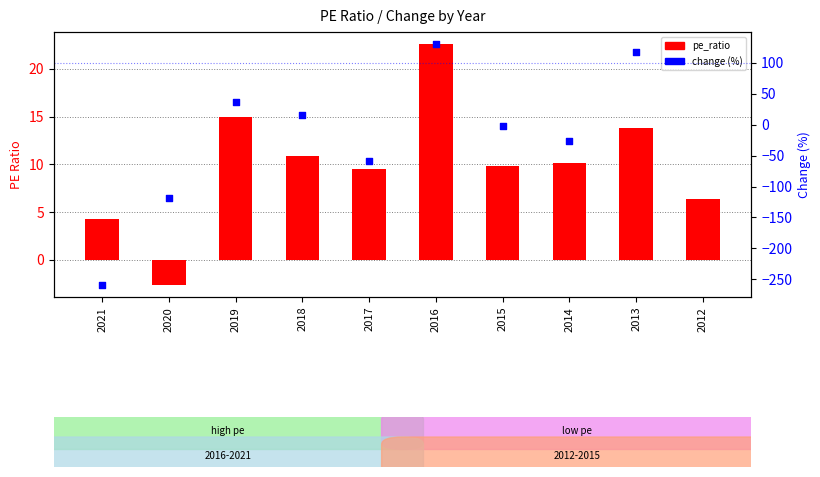

What is the total value across all series at 2013?

131.8